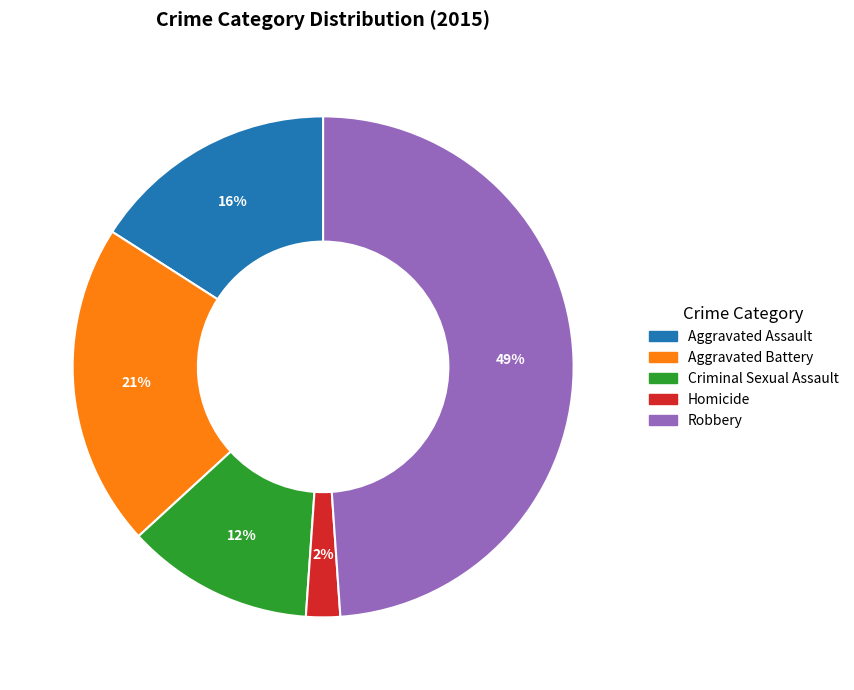

How many slices are in this pie chart?

5